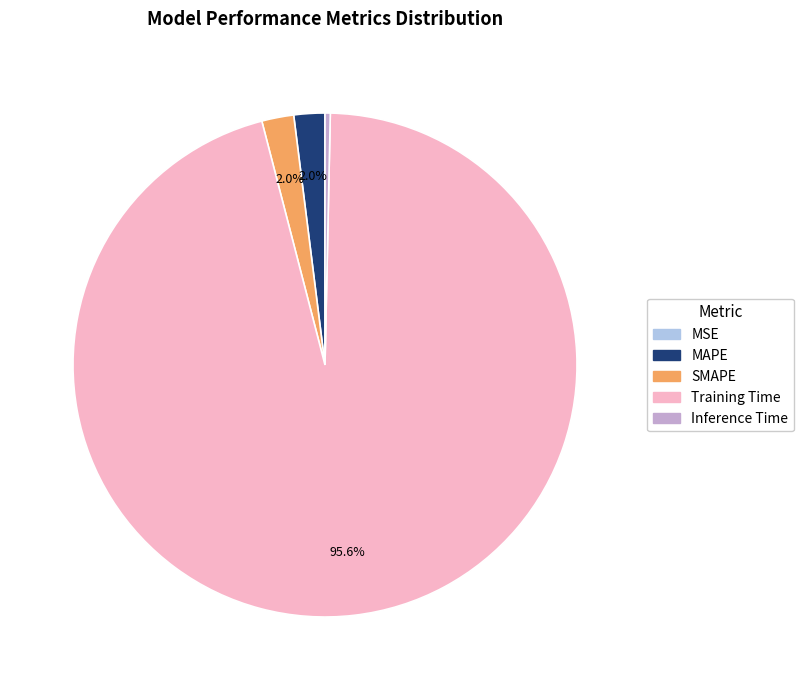

Which slice is the largest?

Training Time